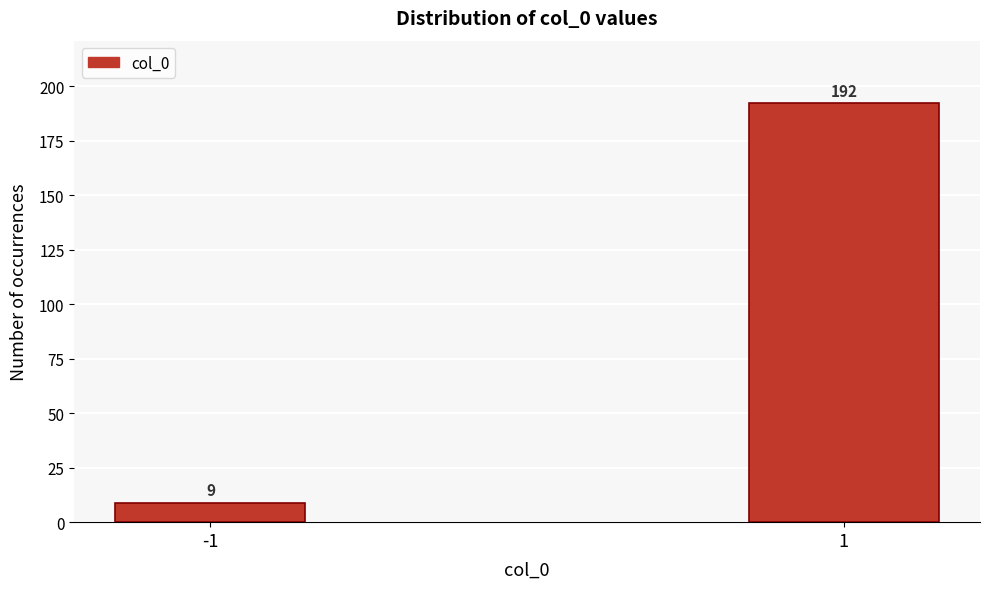

Reading left to right, list all the values displayed in this chart.

9	192